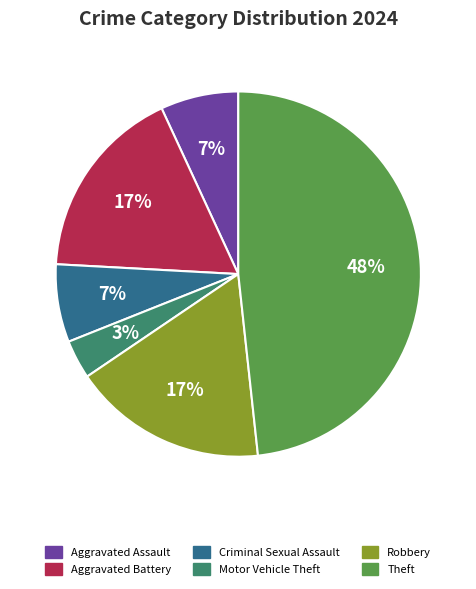

Which slice is the smallest?

Motor Vehicle Theft